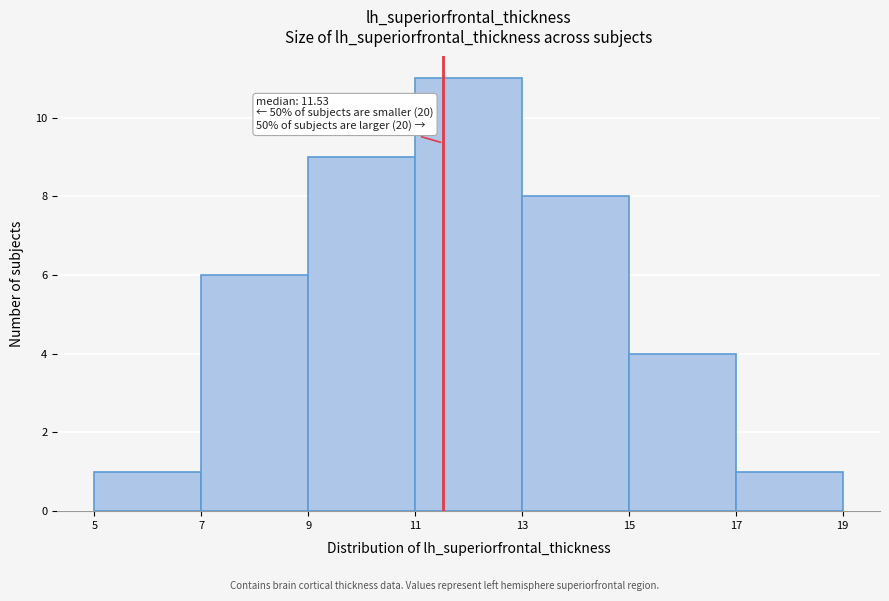

Over which range of the x-axis is the bar tallest?

11 to 13